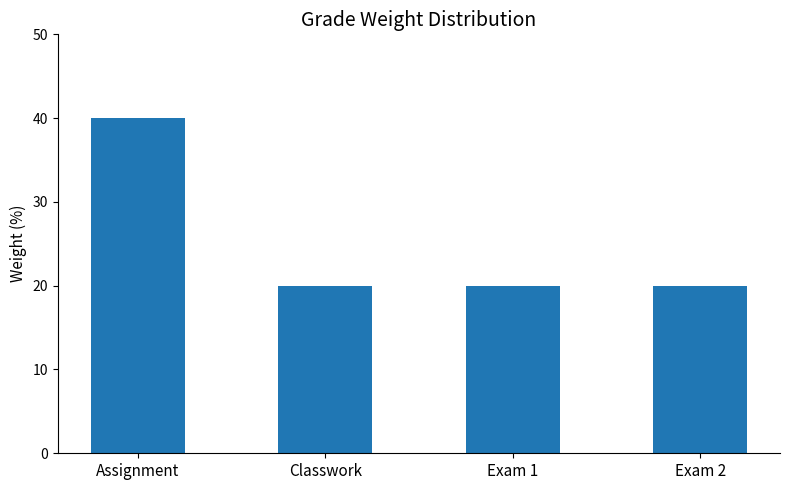

Does the chart contain stacked bars?

No